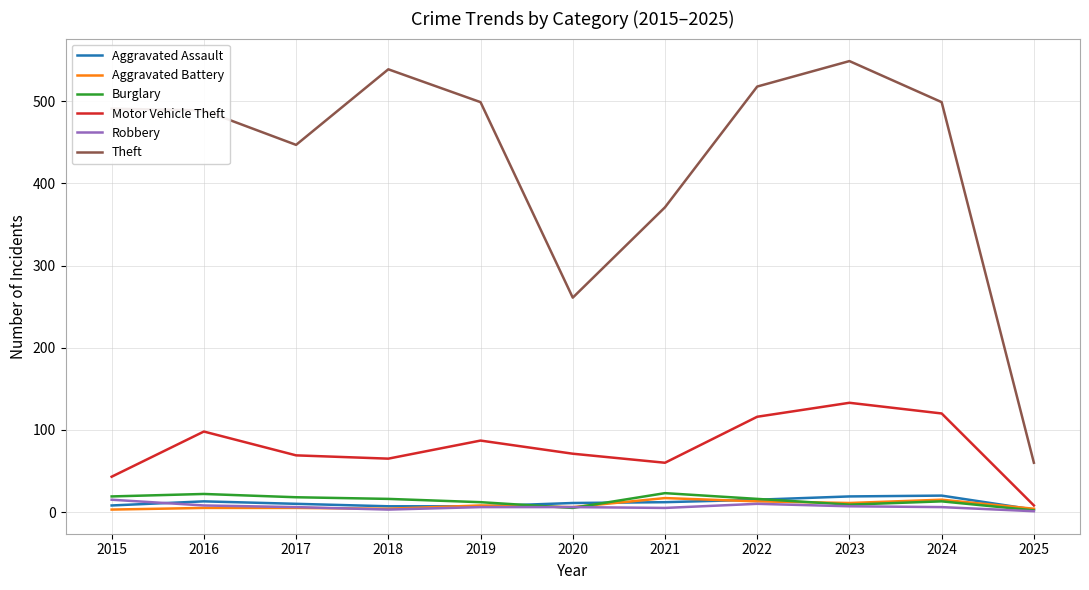

What is the total value across all series at 2020?

360